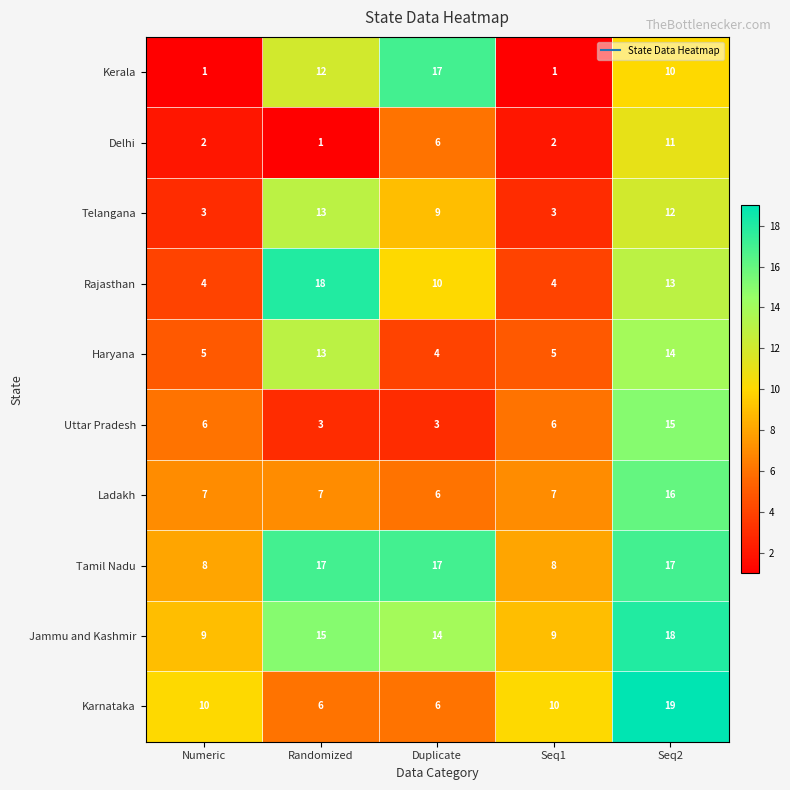

The value of Ladakh at Numeric is 12. True or false?

False